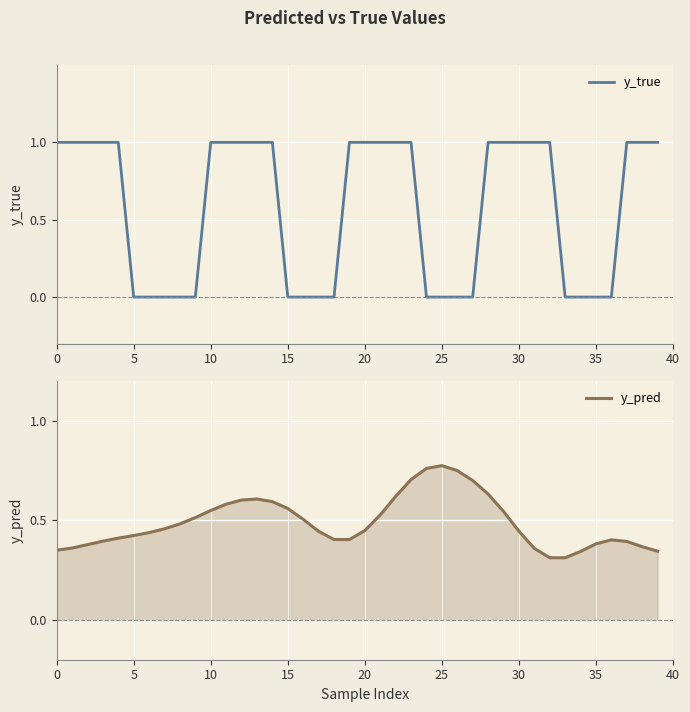

How many interior local valleys does the y_pred series have?

2